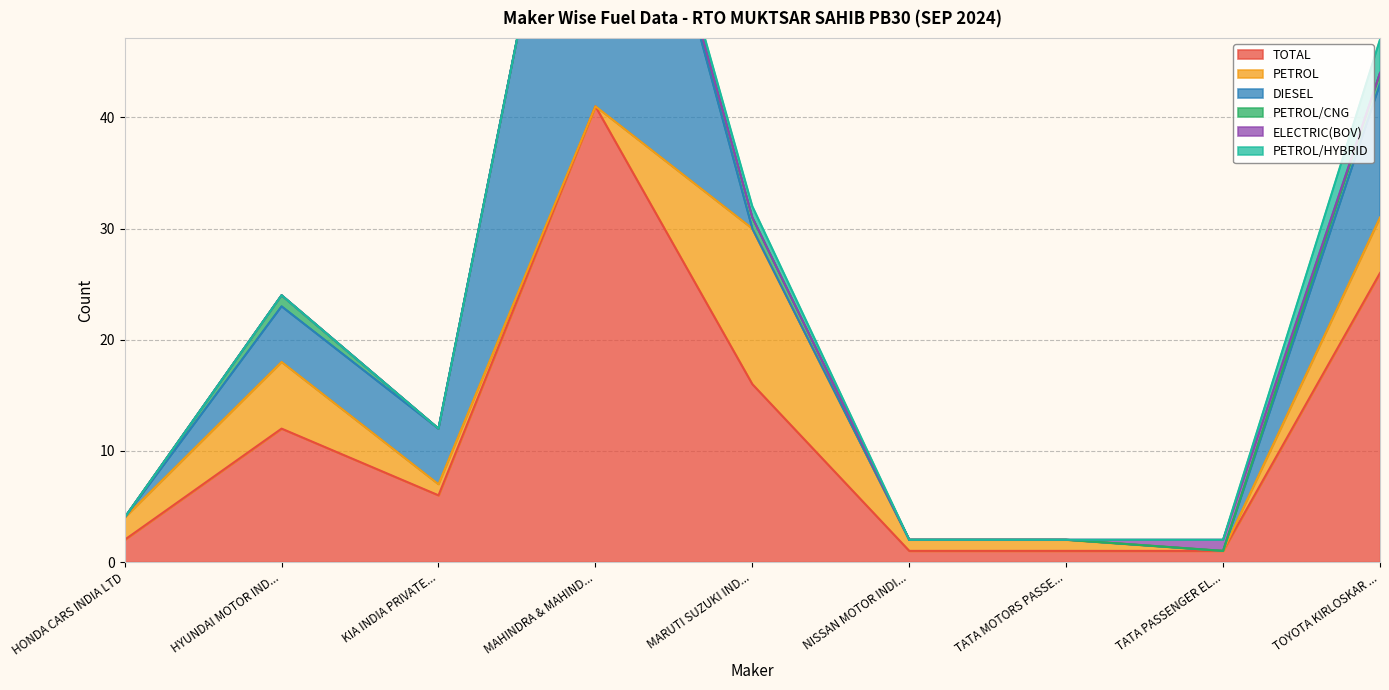

At which label does TOTAL reach its peak?

MAHINDRA & MAHIND...